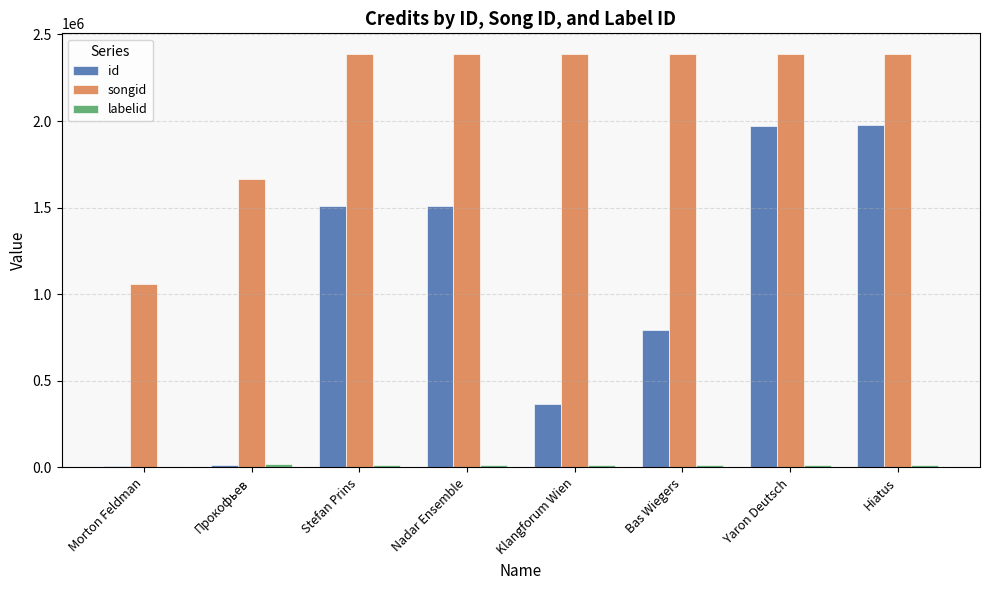

What is the average value of the id series?

1017856